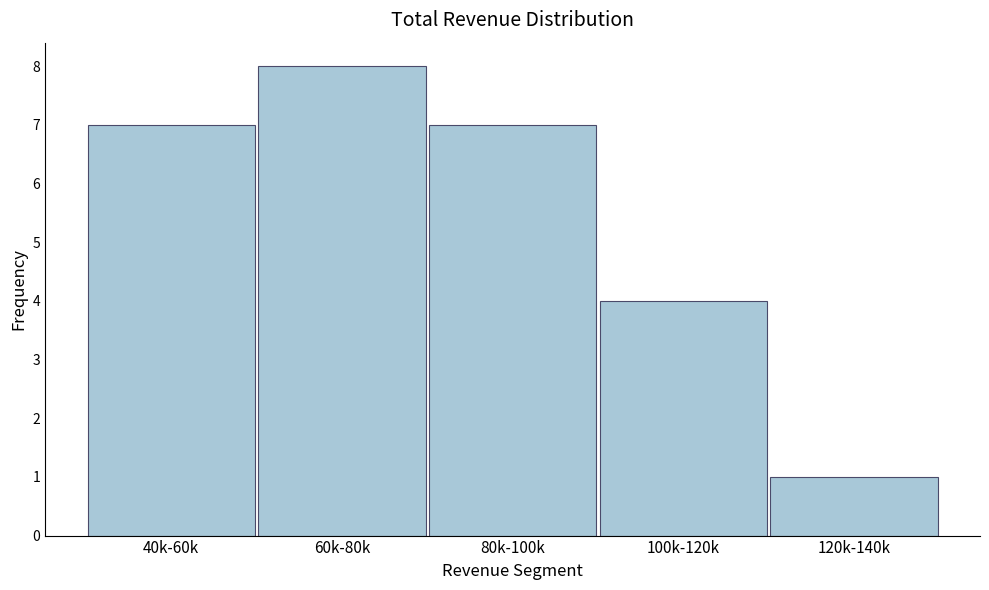

Reading right to left, what are all the values shown in this chart?

120k-140k=1	100k-120k=4	80k-100k=7	60k-80k=8	40k-60k=7